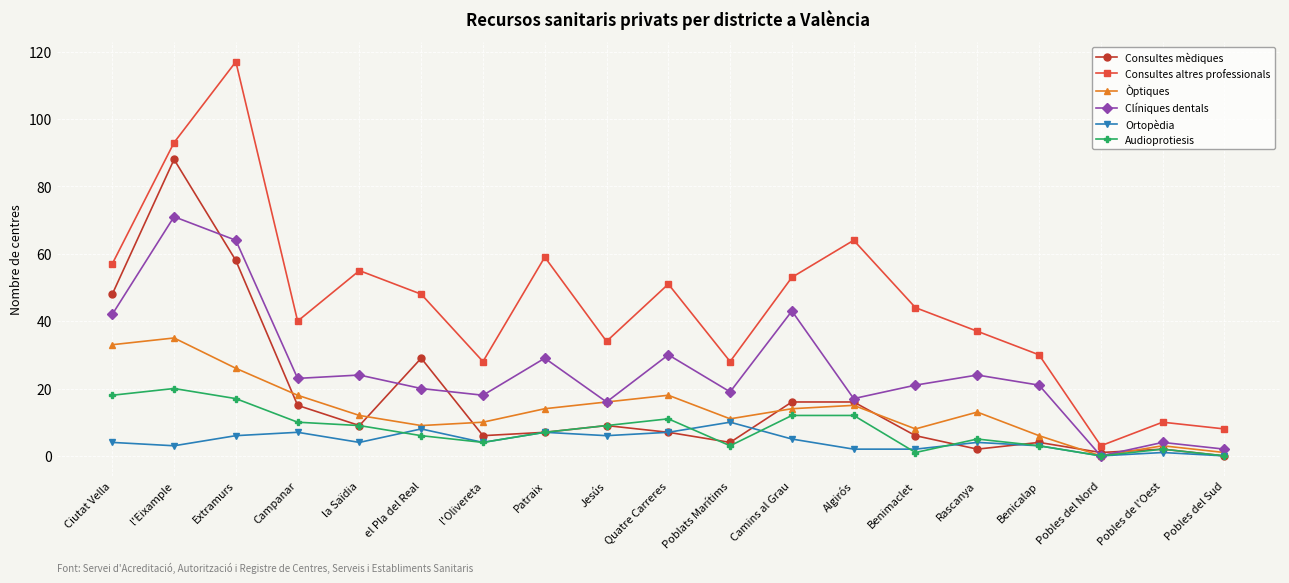

What is the maximum value shown in the chart?

117